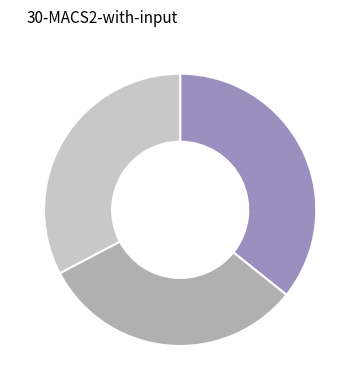

Is there a majority slice in this chart?

No